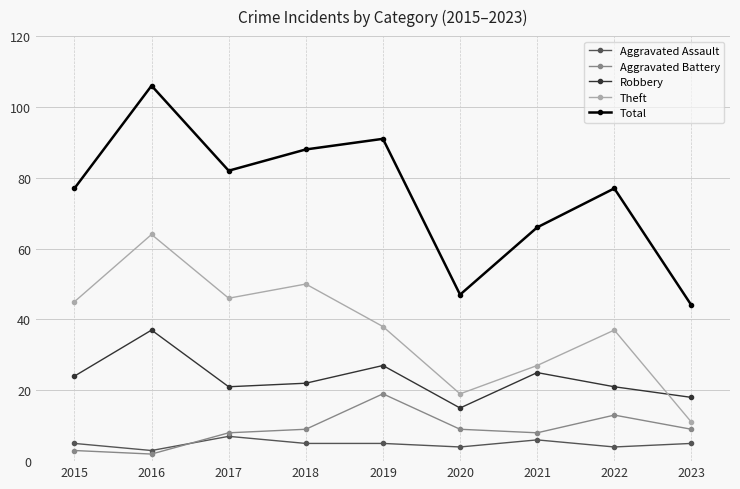

What is the sum of the Total values at 2017 and 2015?

159